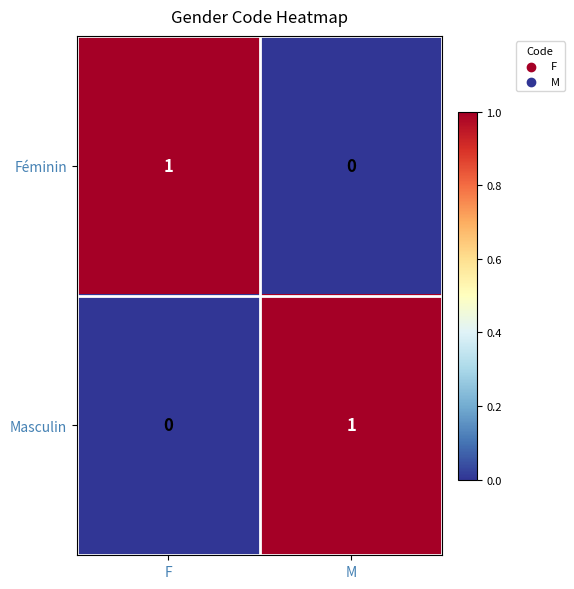

True or false: Féminin has a value of 1 at F.

True